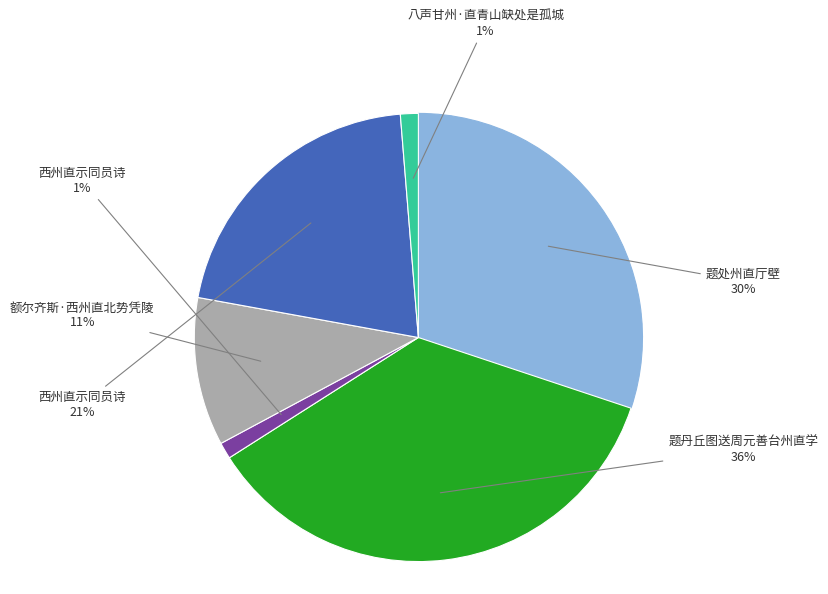

Does any single category account for the majority?

No